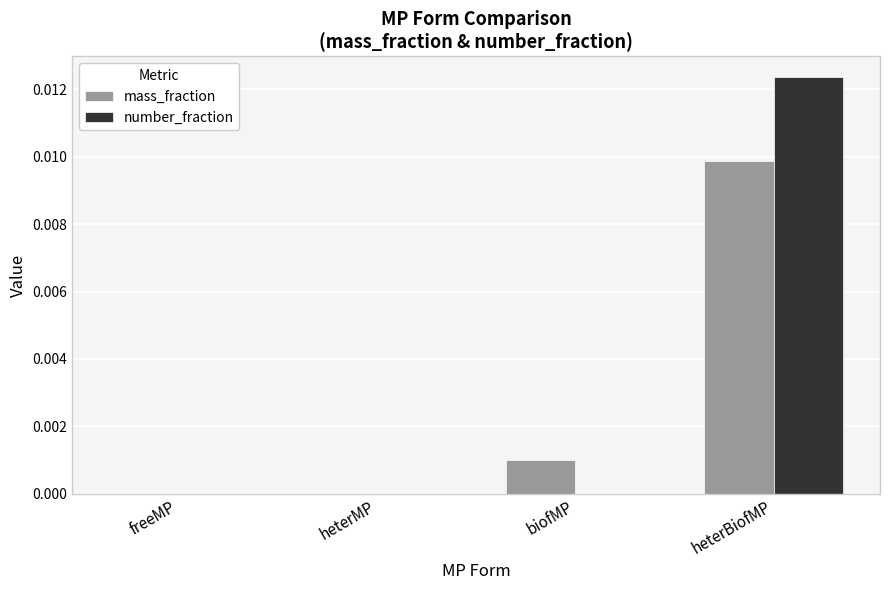

Which series has the largest range (max minus min)?

number_fraction